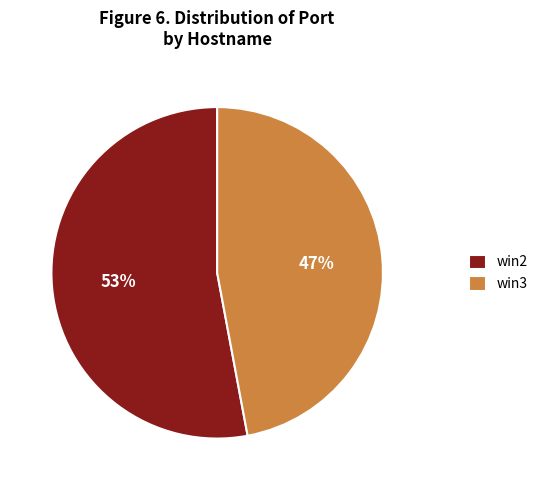

What is the smallest slice in the pie chart?

win3